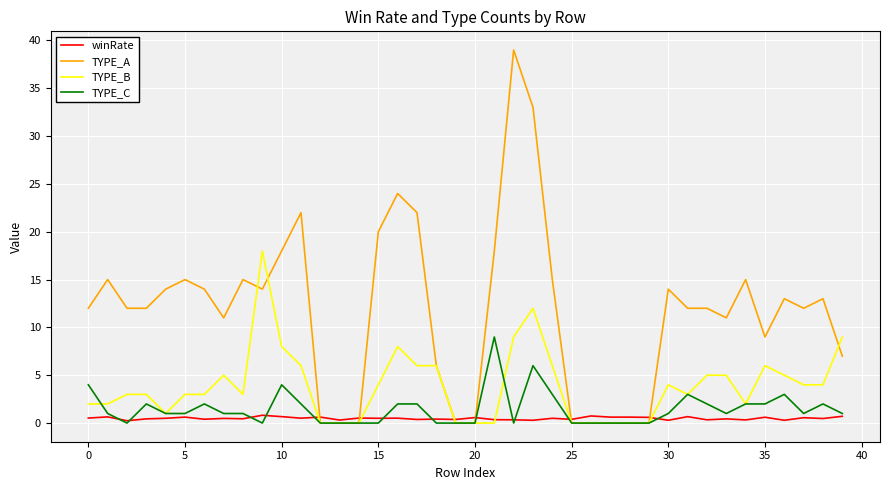

How many lines are shown in the chart?

4